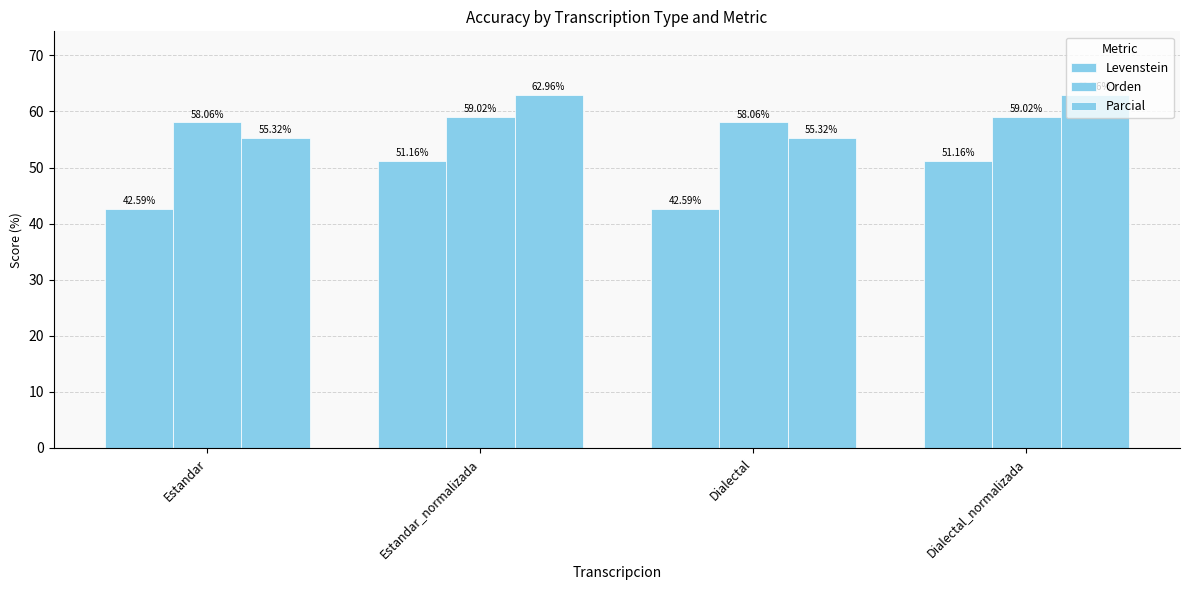

Are the bars horizontal?

No